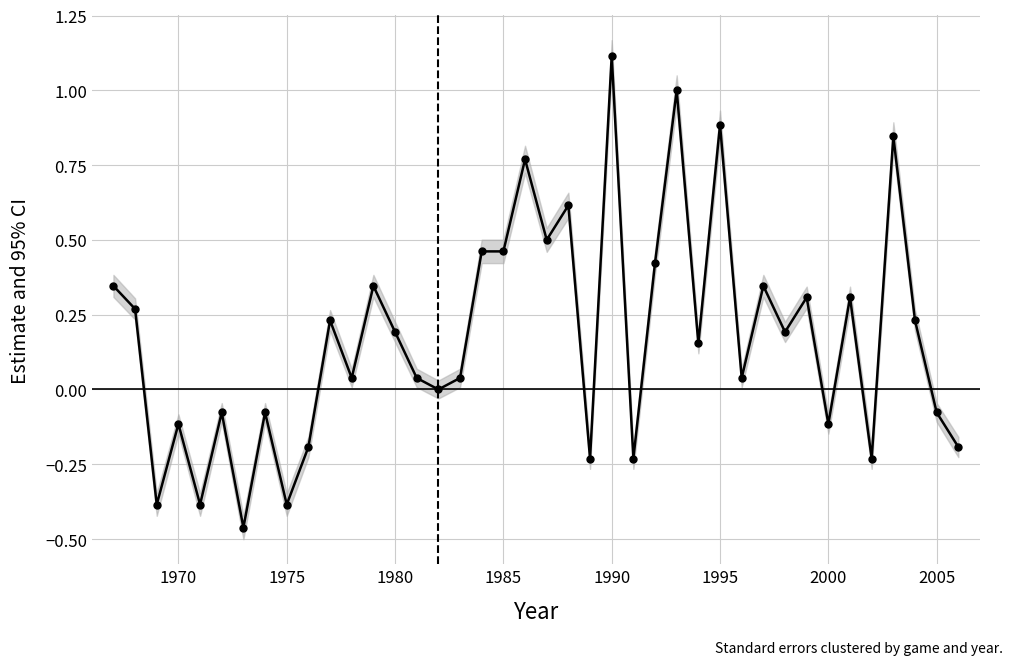

How many values are below 0?

14